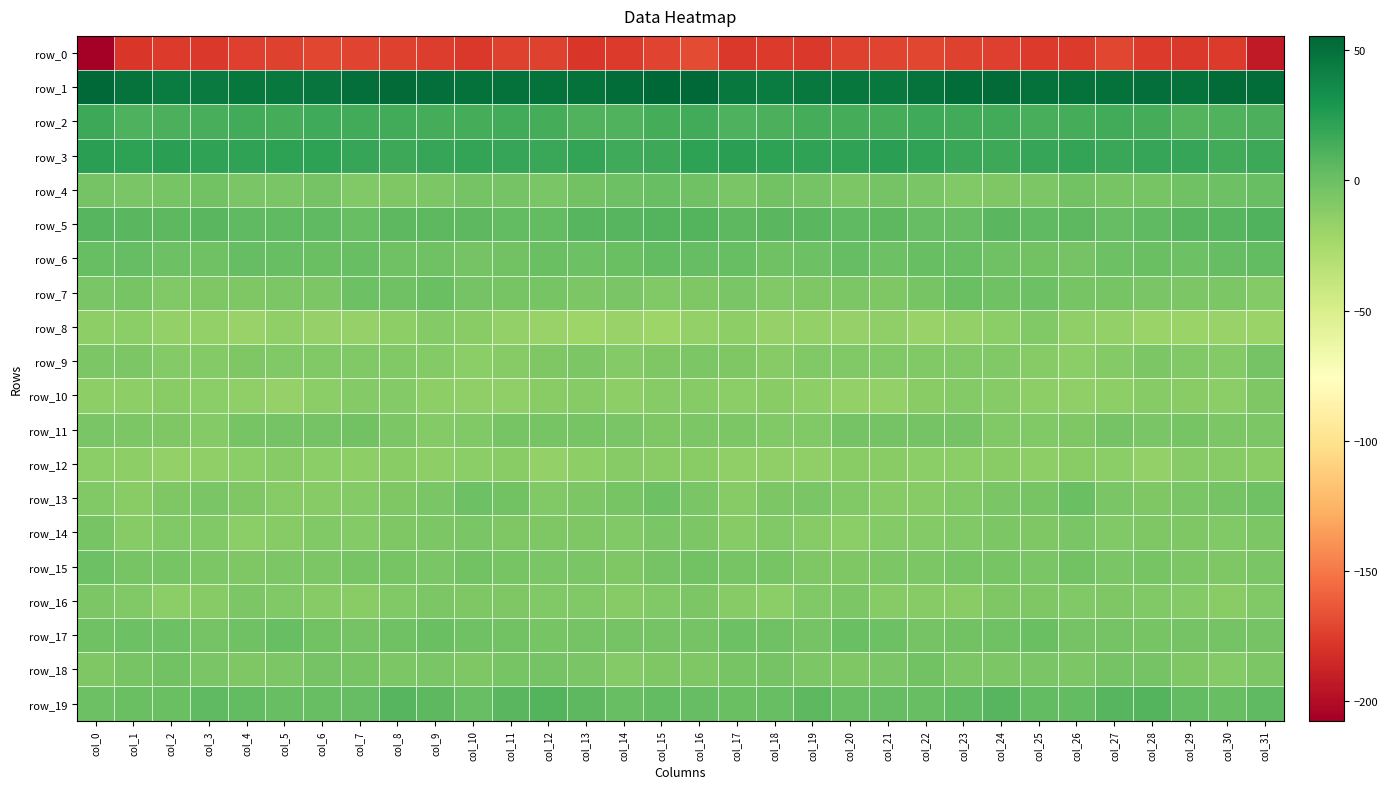

The row_12 series shows -15.6 at col_8. True or false?

False